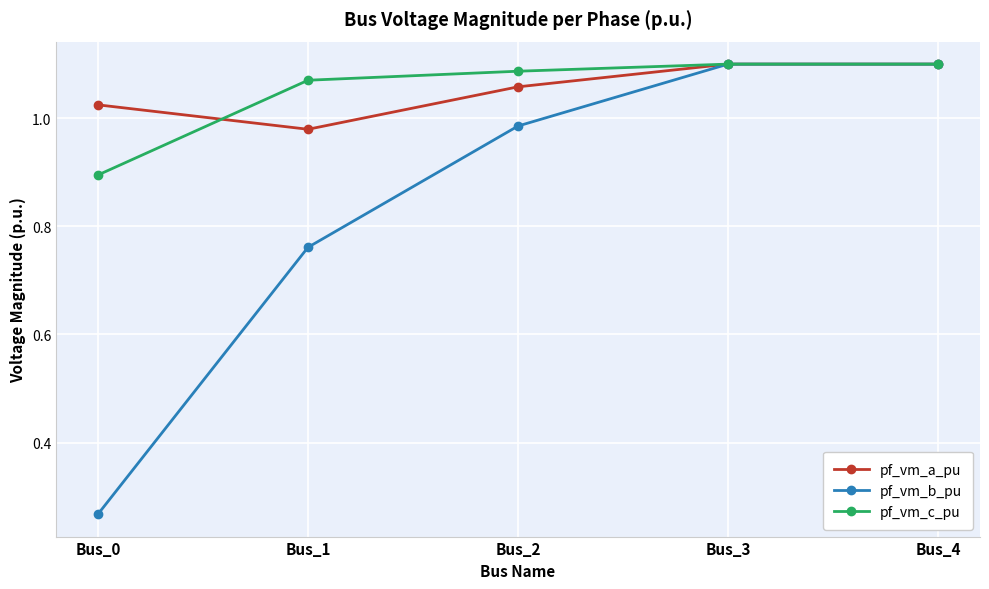

True or false: pf_vm_a_pu has more than 1 interior local peaks.

False